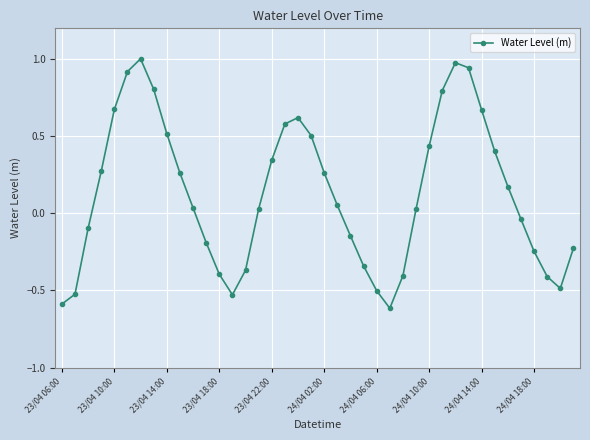

Does the chart have visible grid lines?

Yes